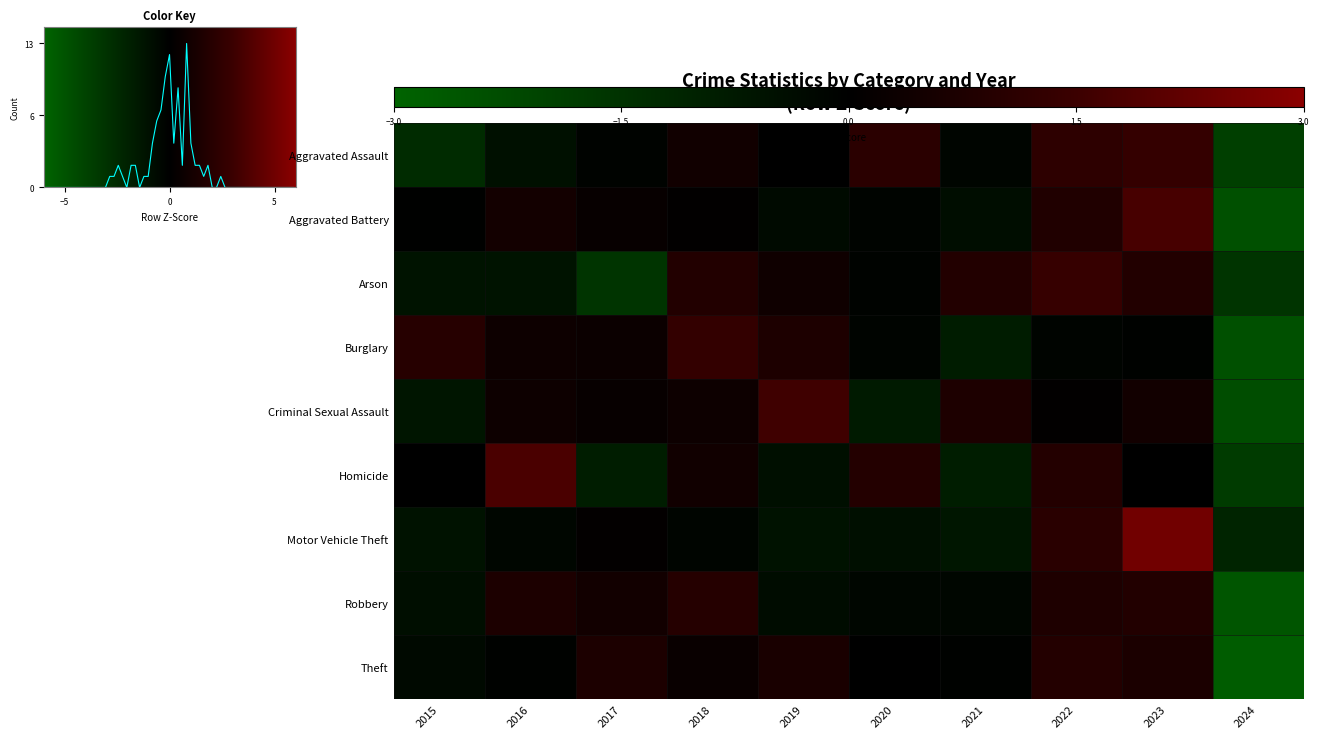

Where does the Aggravated Assault series first go above 0?

2018